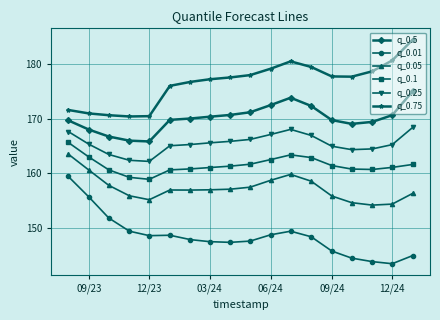

What is the lowest value of the q_0.75 series?

170.4